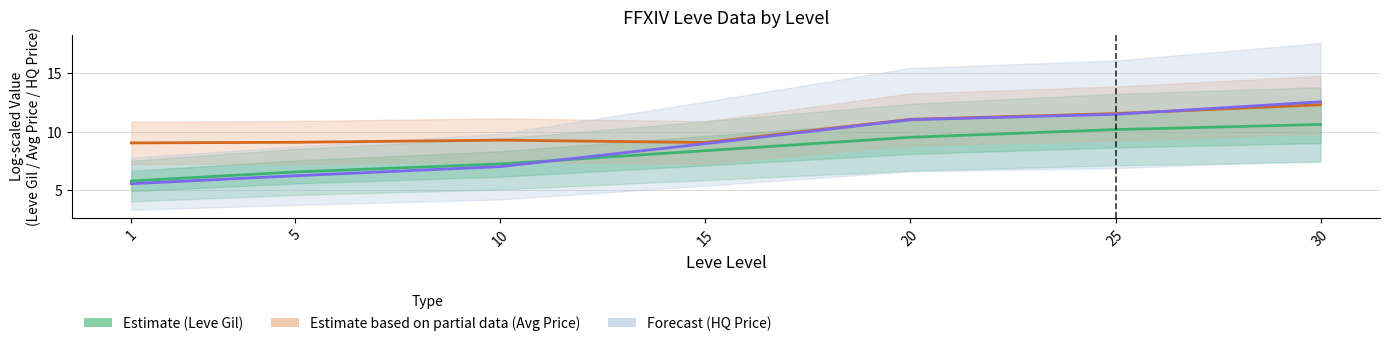

What value does the Estimate partial (Avg Price log) series have at 10?

9.3